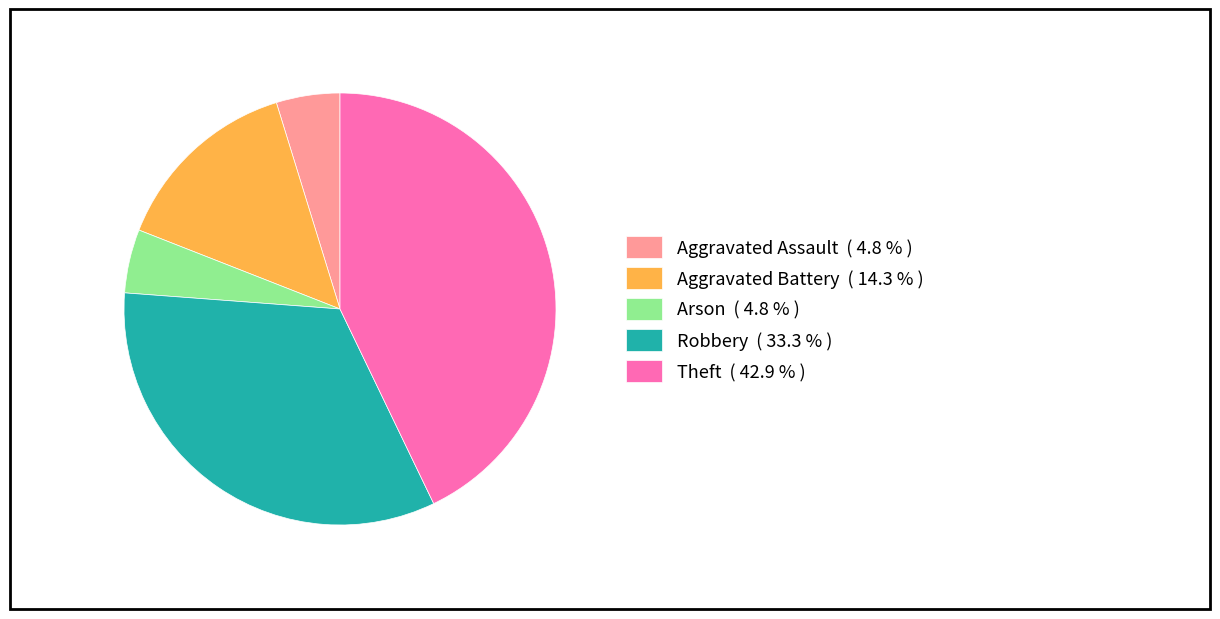

Which has a higher value, Aggravated Assault ( 4.8 % ) or Aggravated Battery ( 14.3 % )?

Aggravated Battery ( 14.3 % )